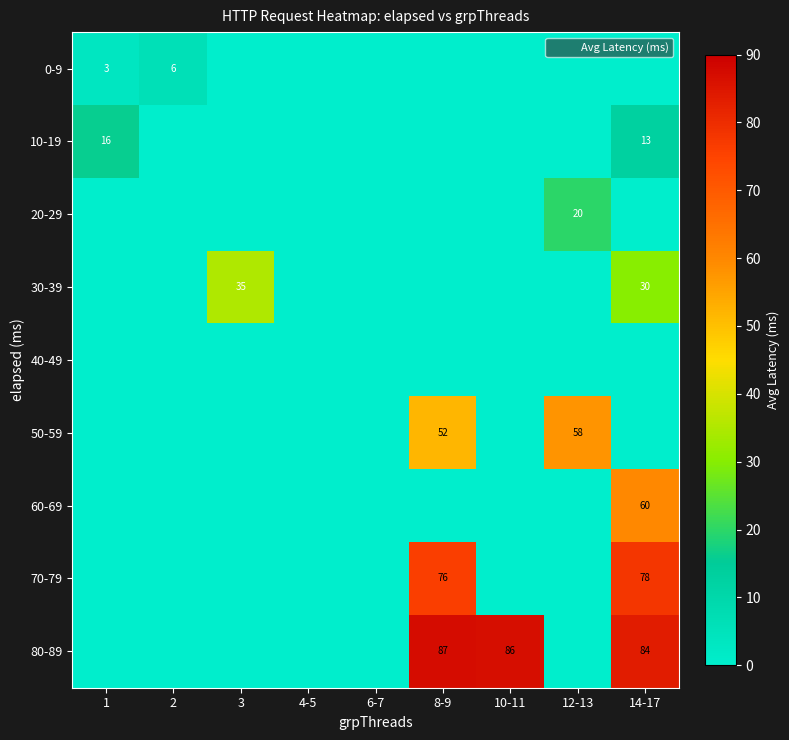

True or false: 70-79 has a value of 105 at 14-17.

False